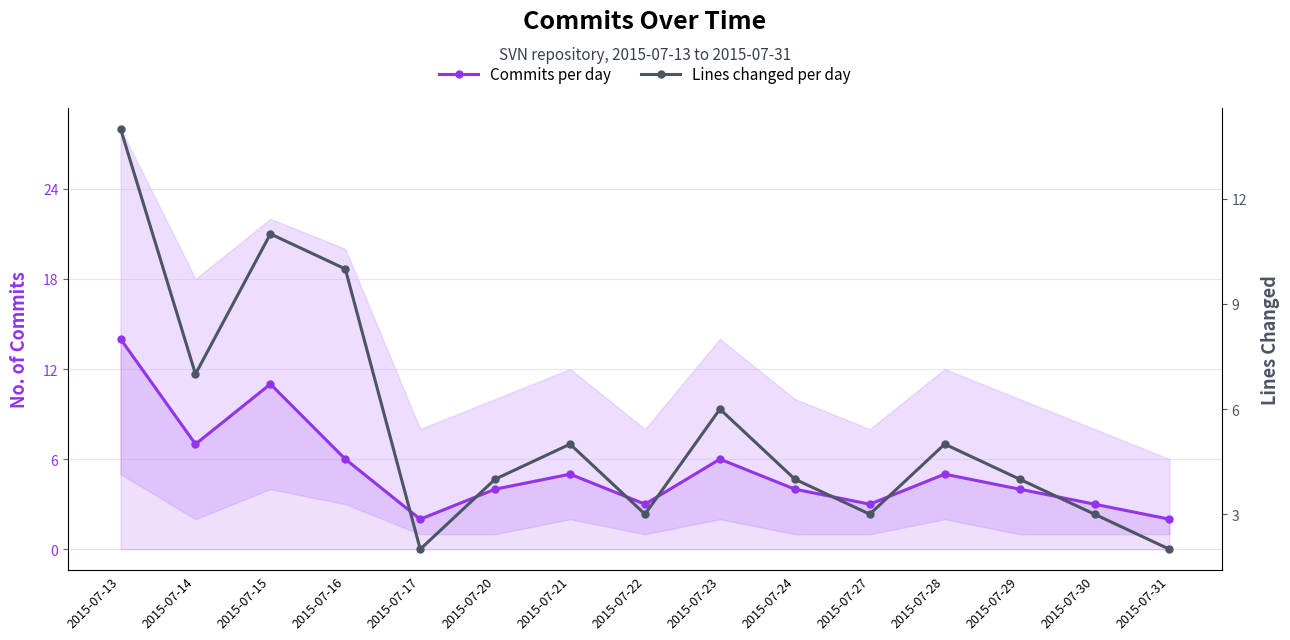

The value of Lines changed per day at 2015-07-23 is 6. True or false?

True